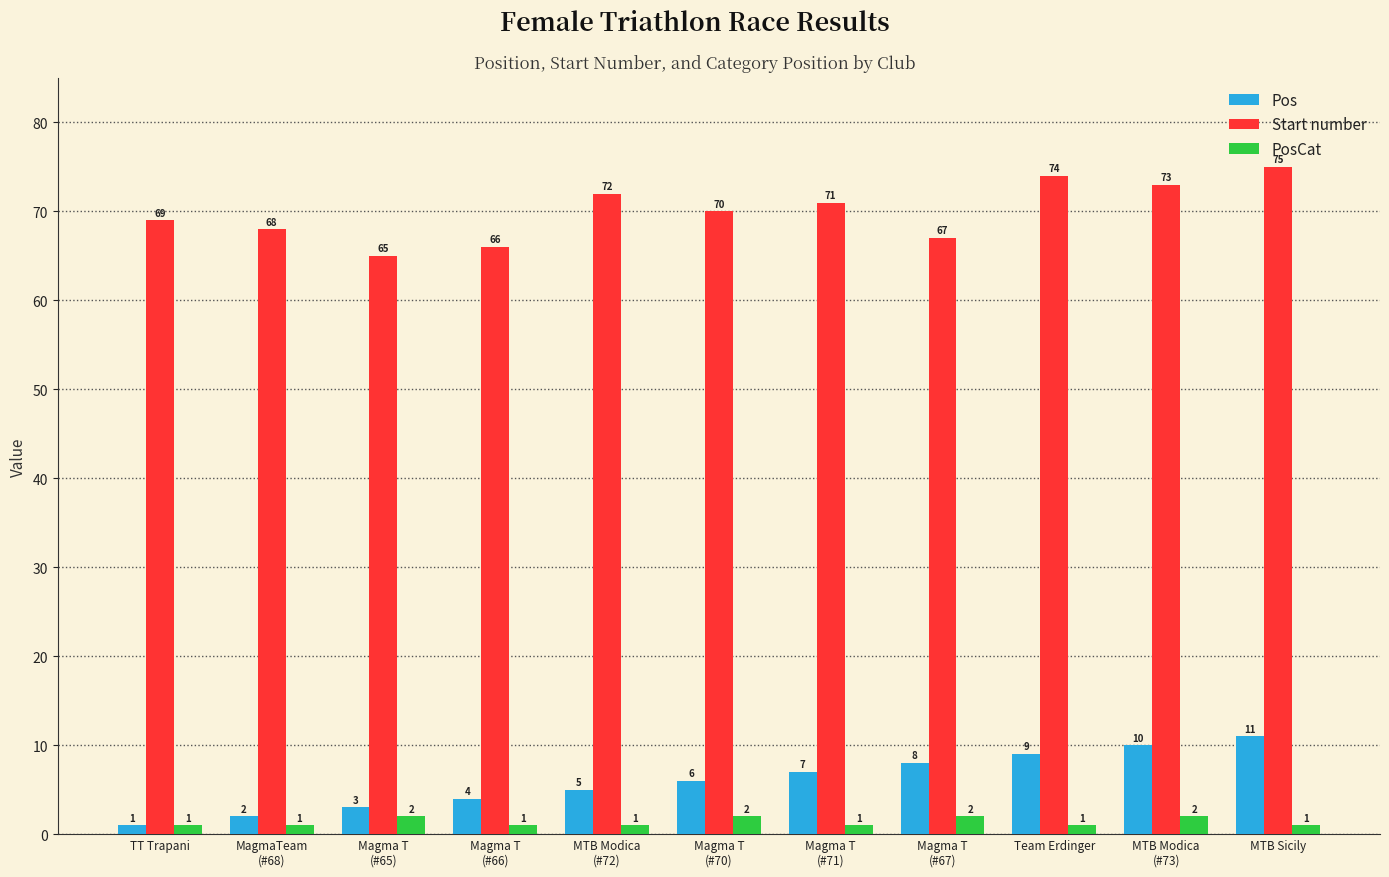

The Start number series shows 121 at MTB Sicily. True or false?

False